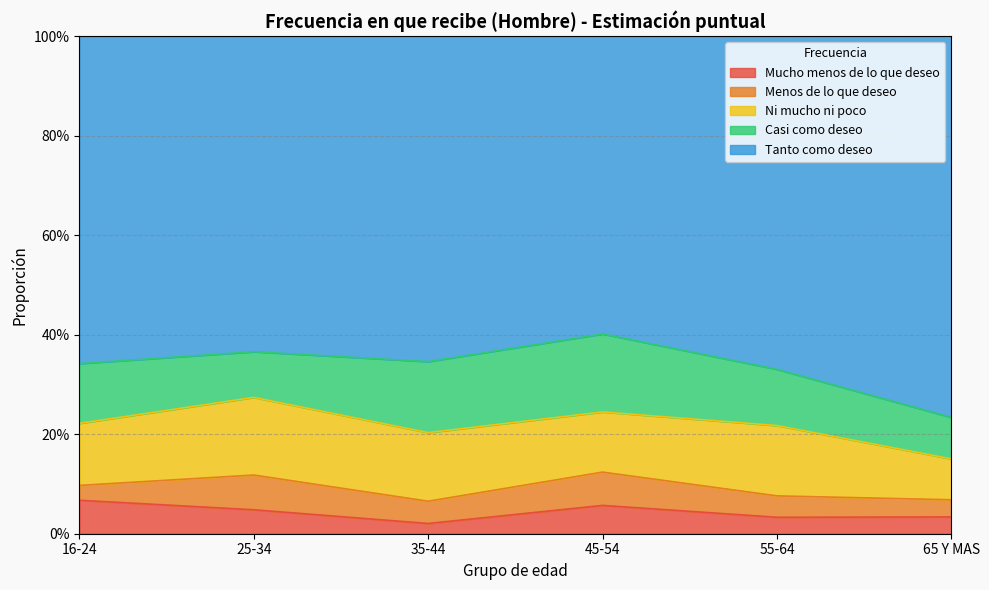

What is the highest value of the Mucho menos de lo que deseo series?

0.1